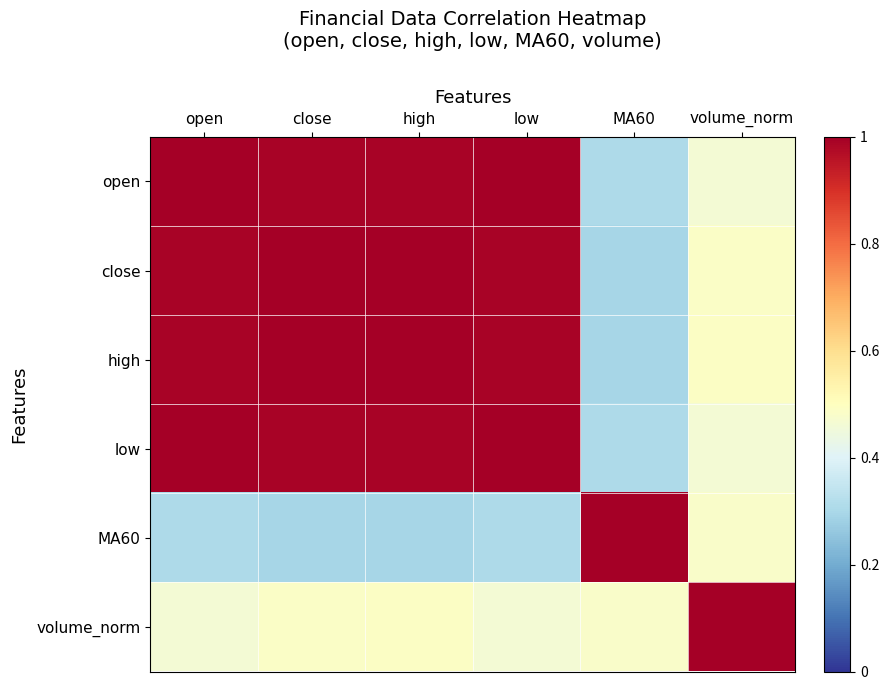

Rank the series by their maximum value, from lowest to highest.

open, close, high, low, MA60, volume_norm